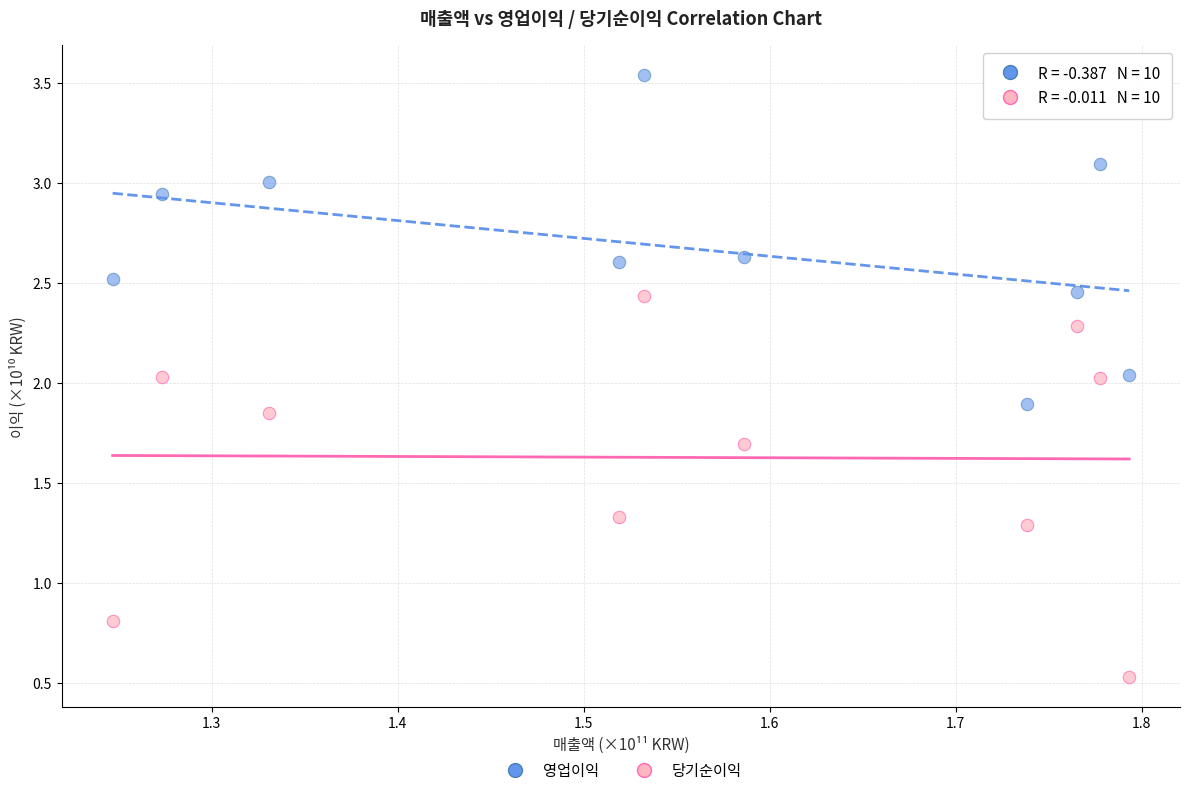

Which series contains the lowest Y value?

당기순이익